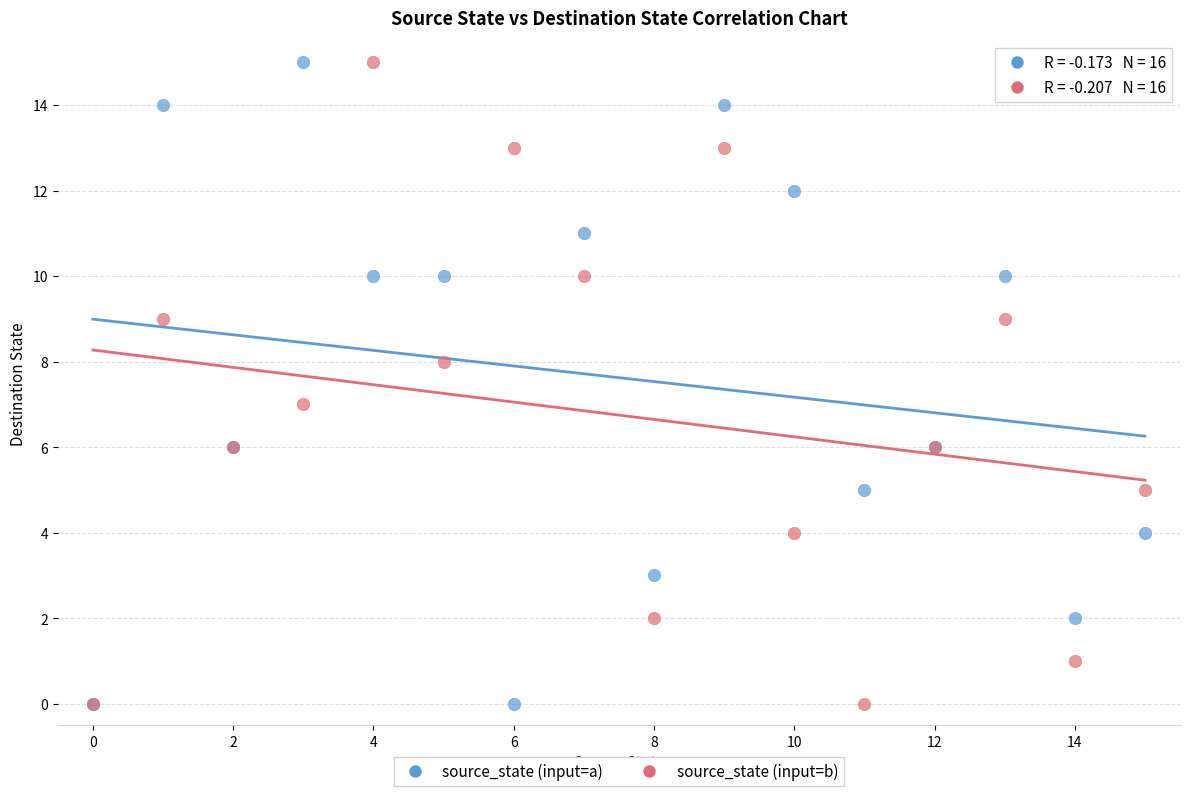

What are all the series names shown in the legend?

source_state (input=a), source_state (input=b)